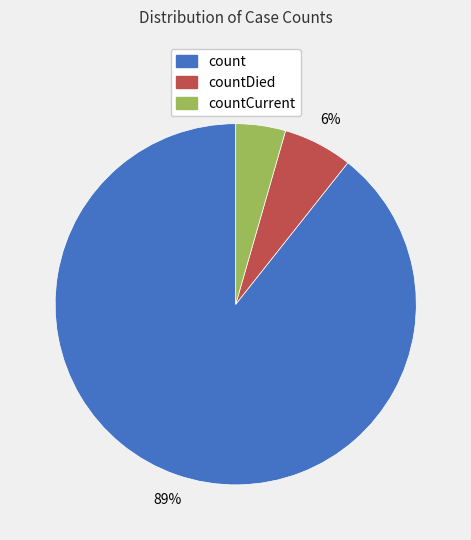

To the nearest percent, what is the average slice percentage?

33%